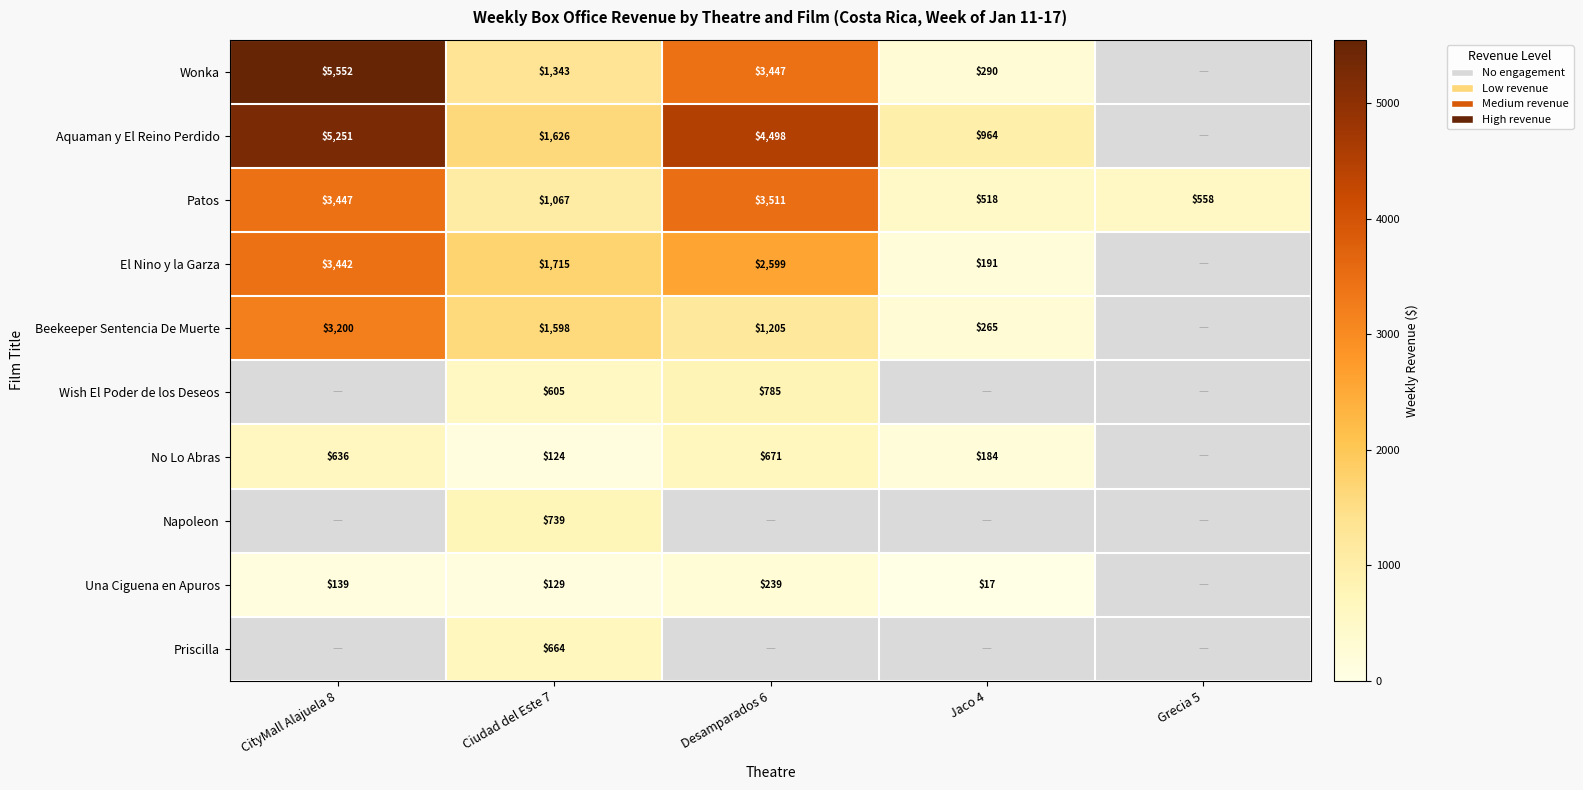

What is the difference between the highest and lowest values at Grecia 5?

558.1